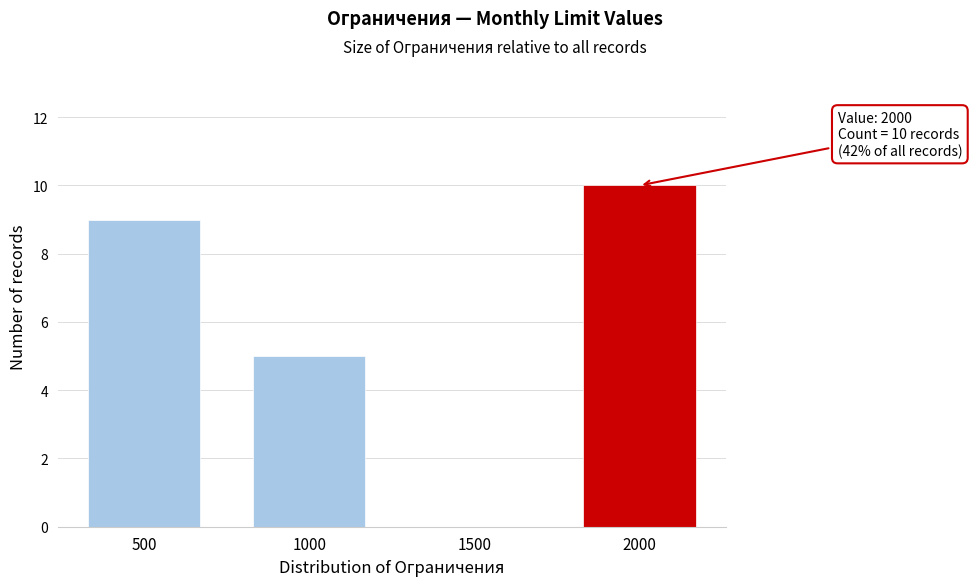

Over which range of the x-axis is the bar tallest?

1750 to 2250